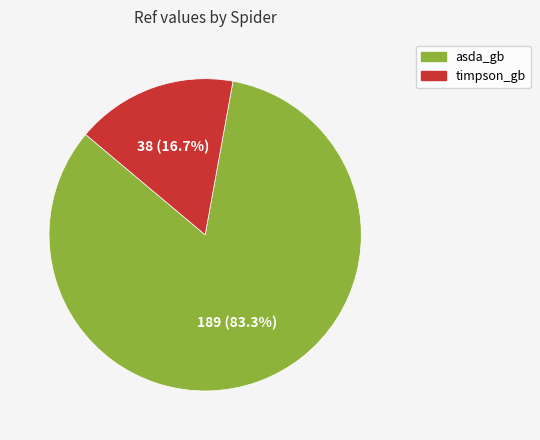

What is the majority slice?

asda_gb